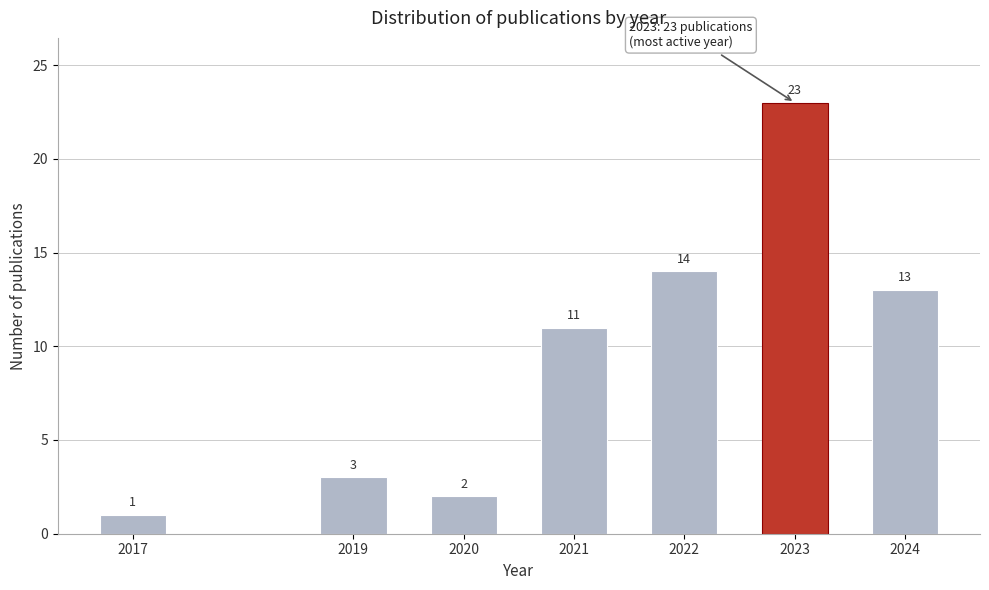

Reading left to right, list all the values displayed in this chart.

2017=1	2019=3	2020=2	2021=11	2022=14	2023=23	2024=13